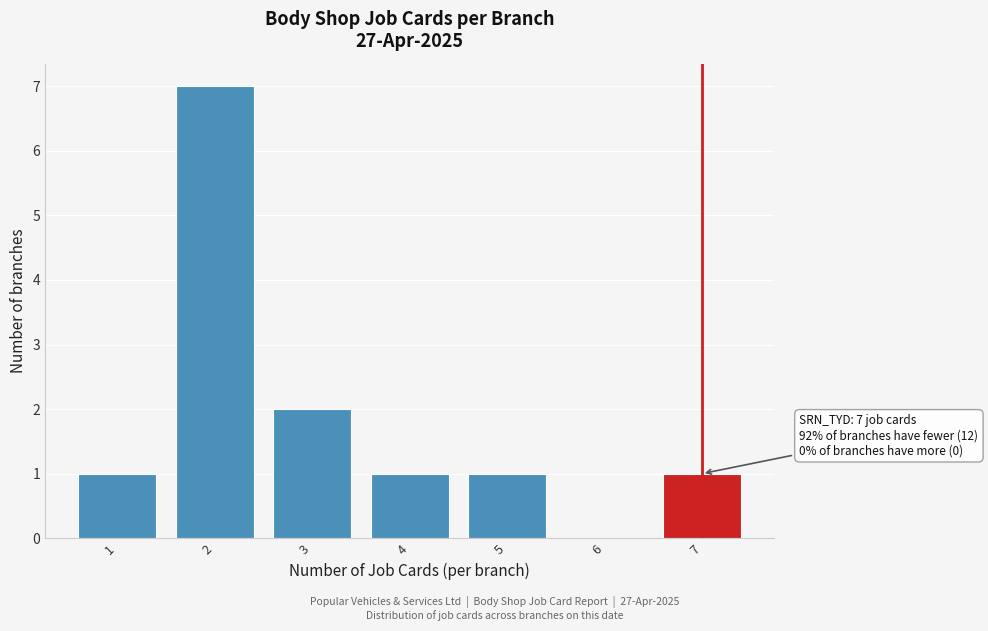

Which range on the x-axis has the tallest bar?

1.5 to 2.5